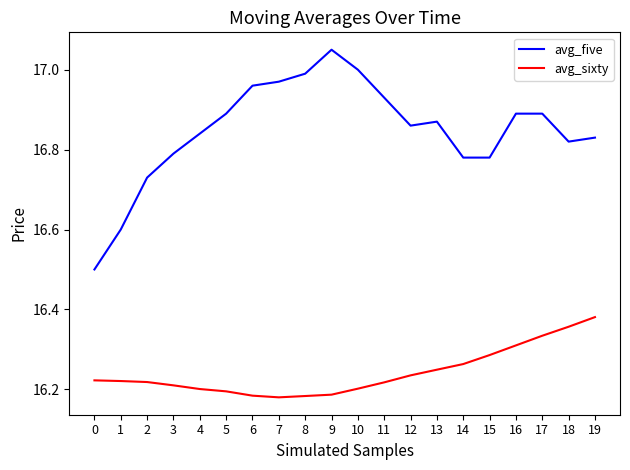

True or false: avg_five and avg_sixty intersect in this chart.

False